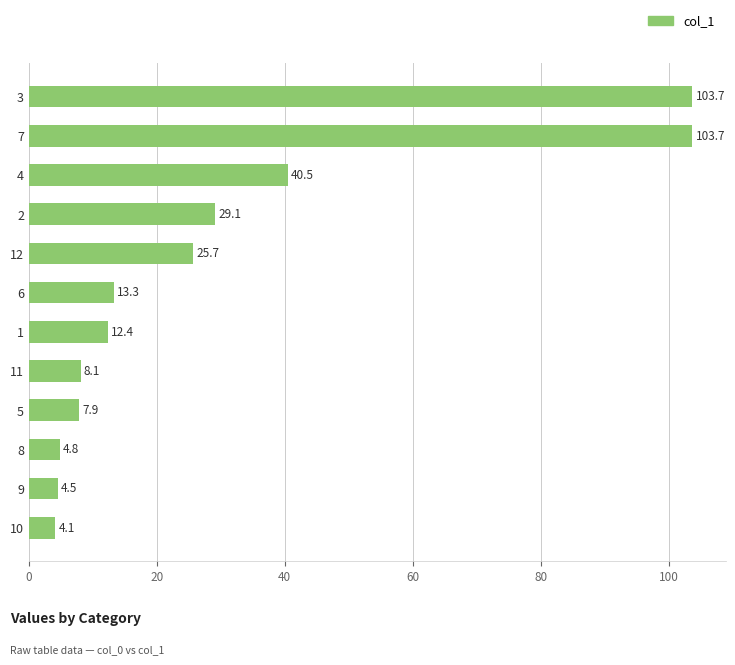

What is the difference between the second highest and minimum values?

99.6